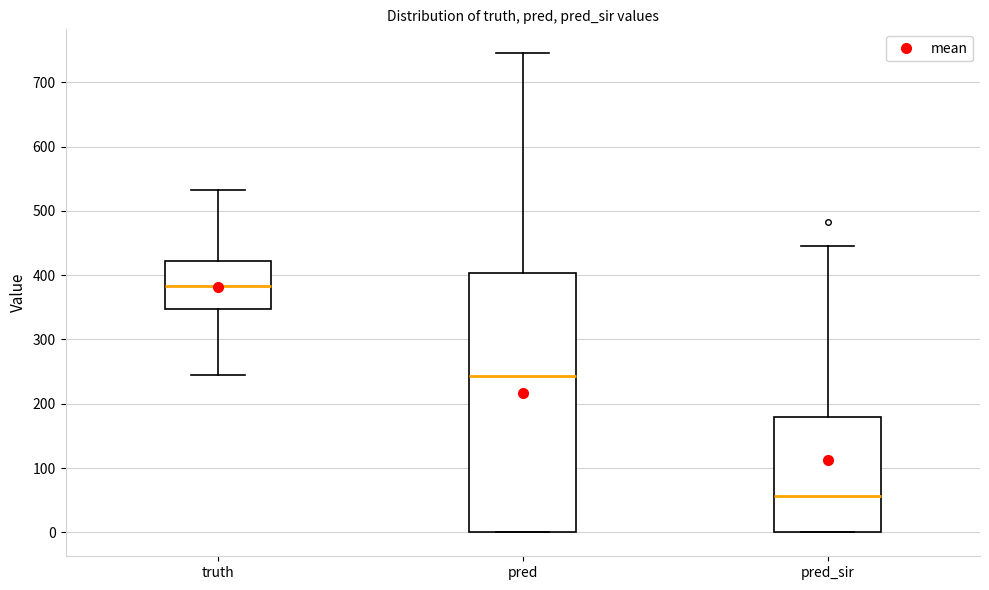

Which box is the tallest, from its lower edge to its upper edge?

pred